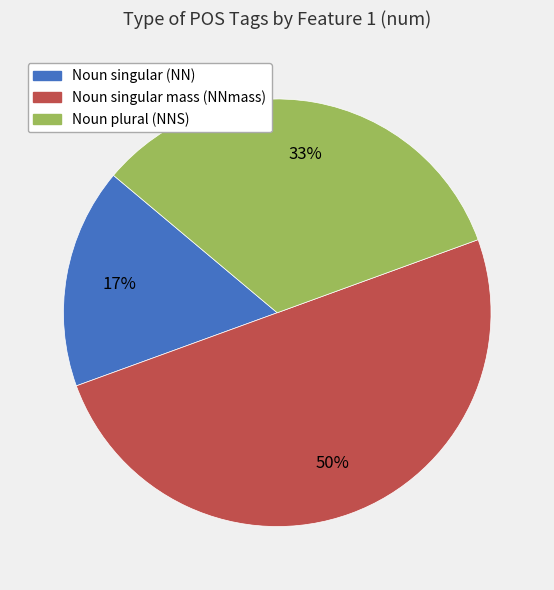

How many segments does this pie chart have?

3